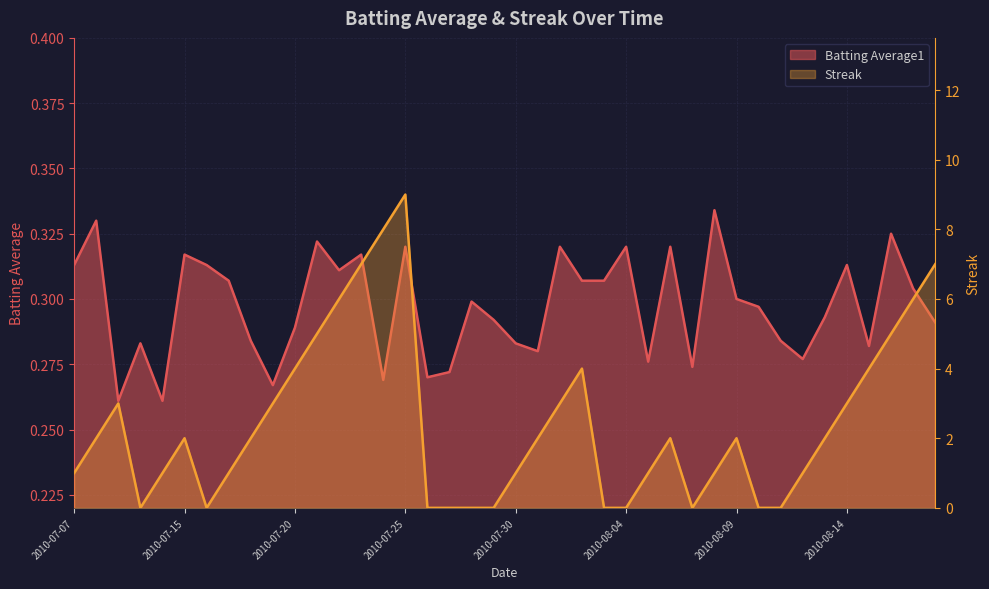

What is the maximum value shown in the chart?

9.0